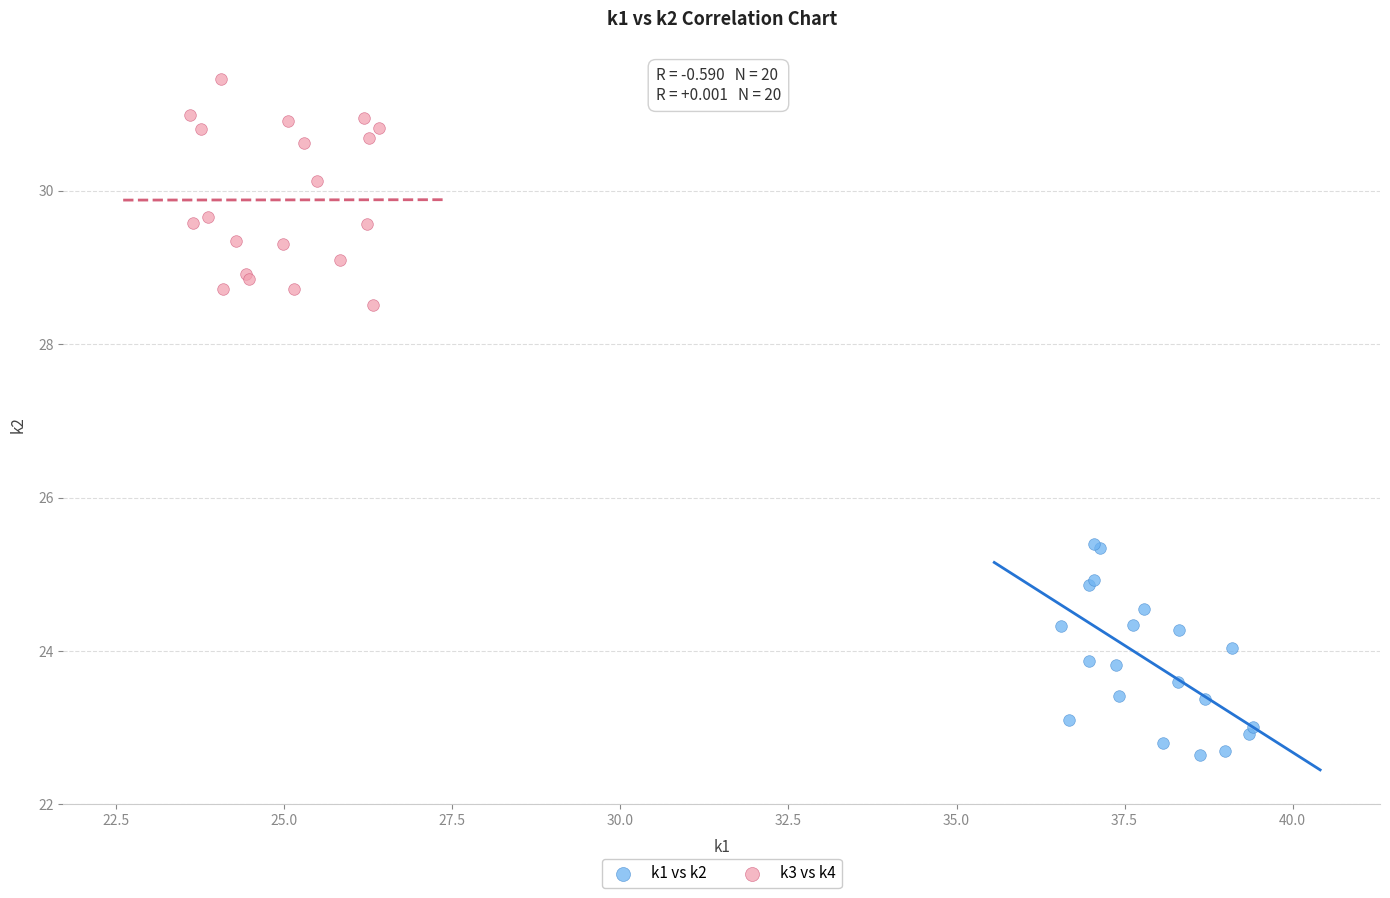

Which series reaches the minimum Y coordinate?

k1 vs k2